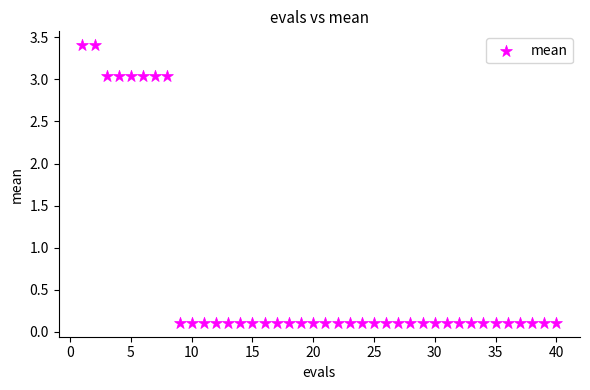

What is the range of Y values (max minus min)?

3.3